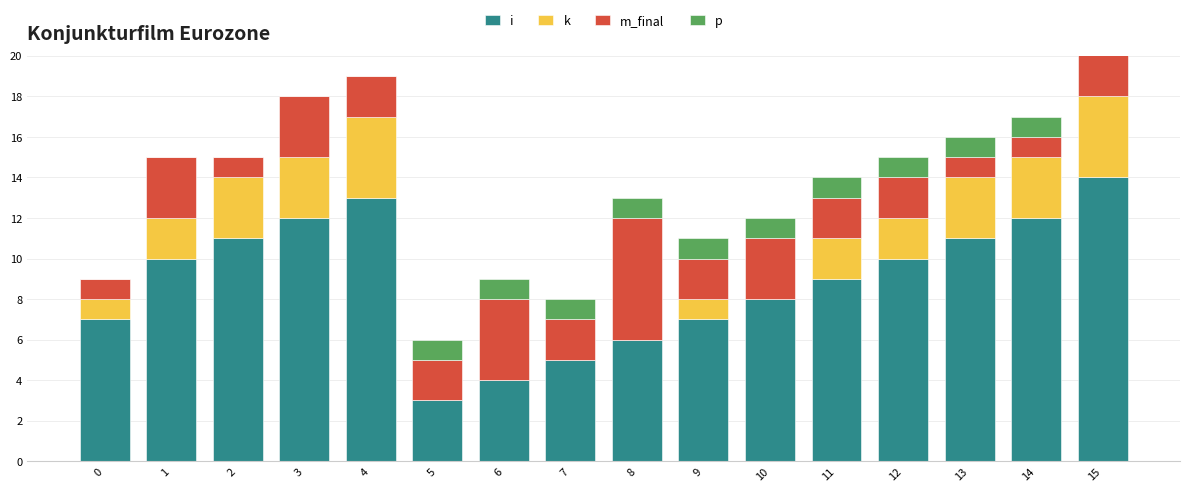

Is the value of p at 3 greater than the value of i at 11?

No